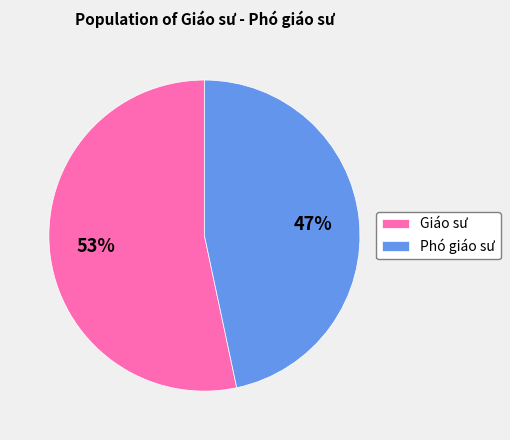

Rank the categories by value from lowest to highest.

Phó giáo sư, Giáo sư